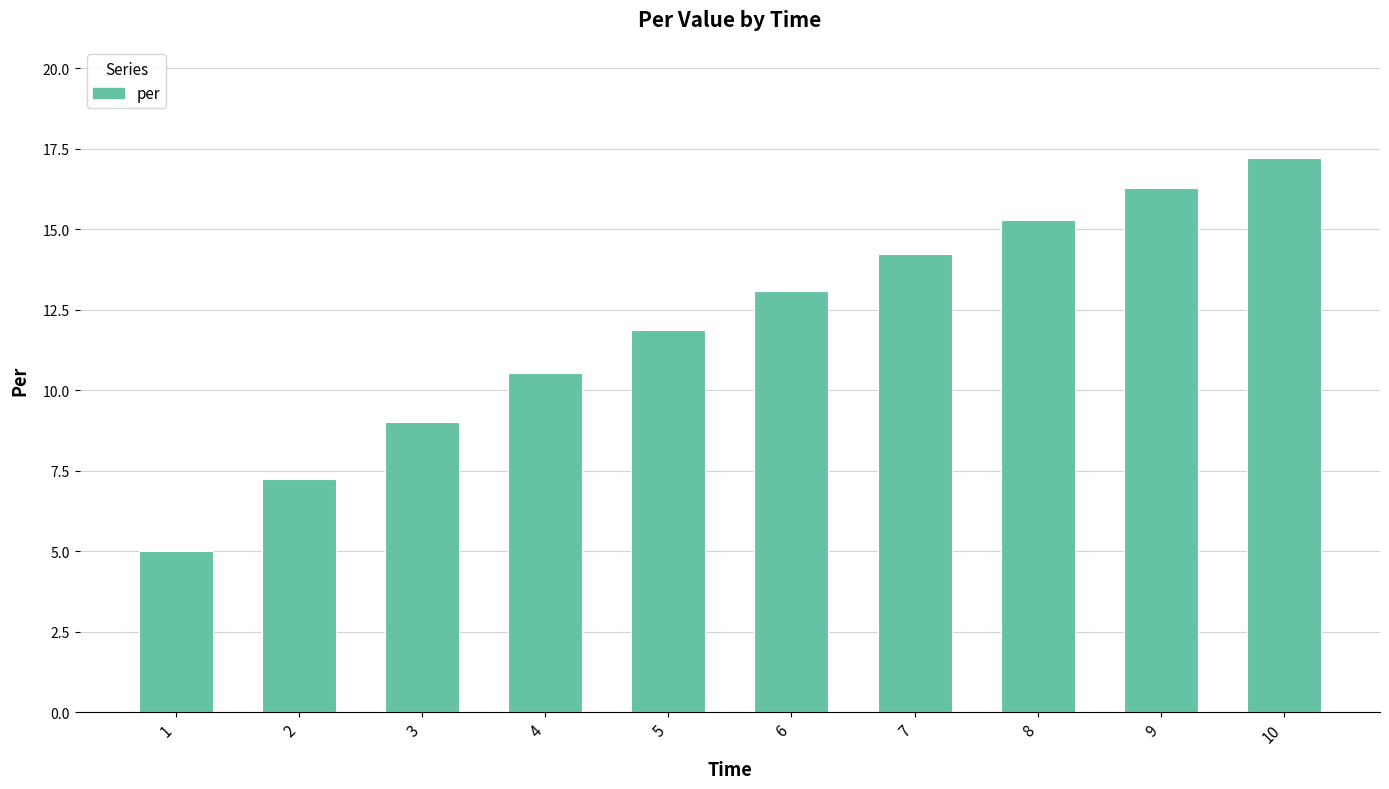

How many data points are less than 13?

5